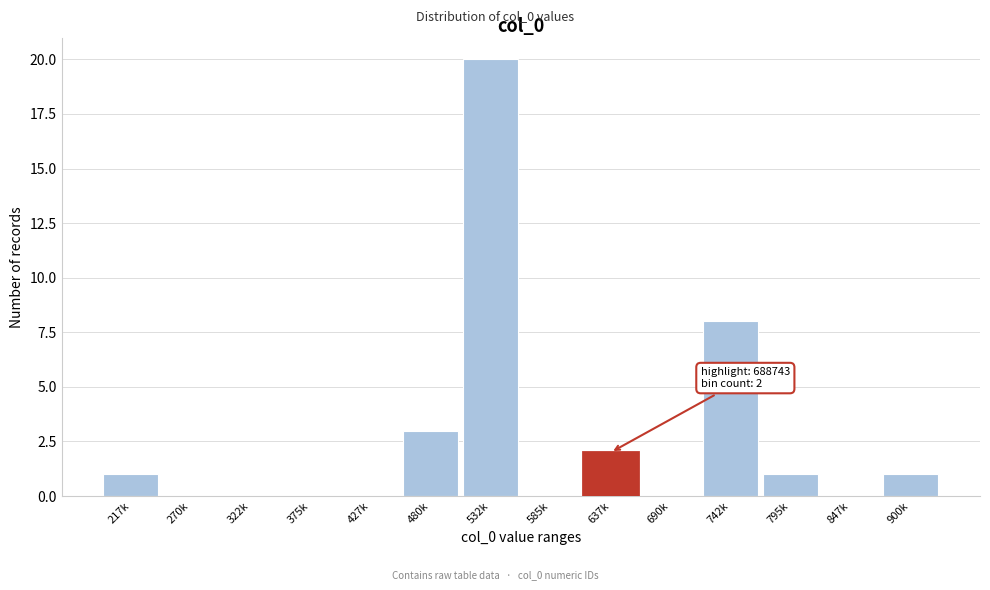

Reading right to left, what are all the values shown in this chart?

900k=1	847k=0	795k=1	742k=8	690k=0	637k=2	585k=0	532k=20	480k=3	427k=0	375k=0	322k=0	270k=0	217k=1